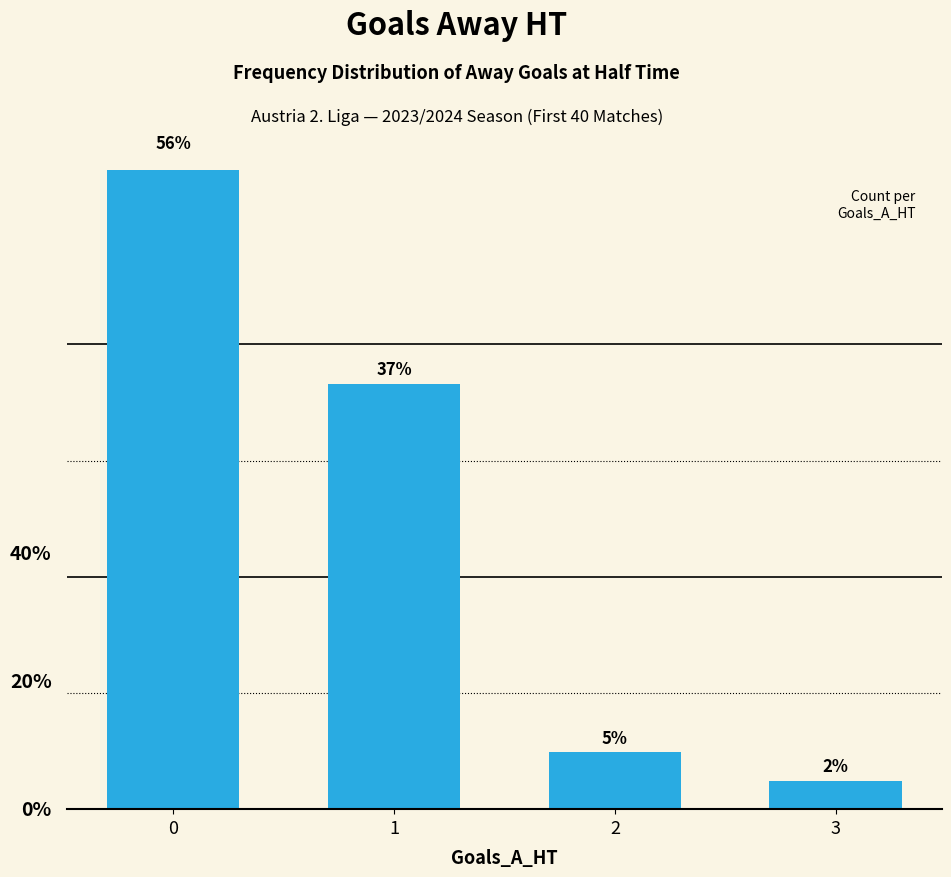

What is the value of the 1st bar from the left?

0.6